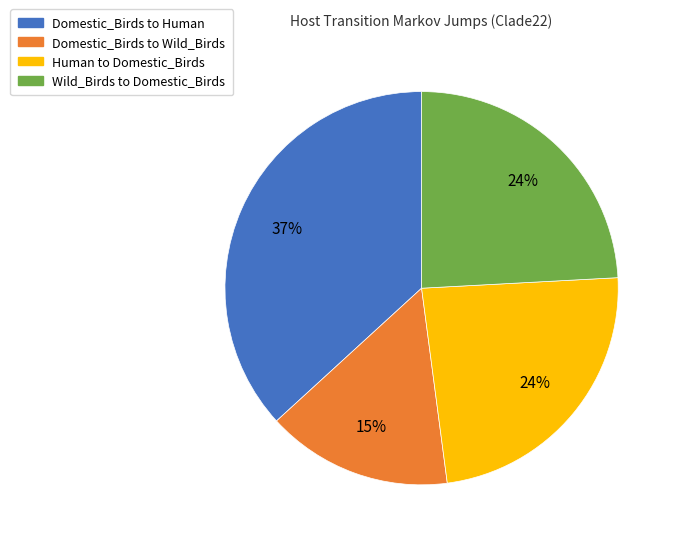

To the nearest percent, what percentage of the pie is Domestic_Birds to Human?

37%